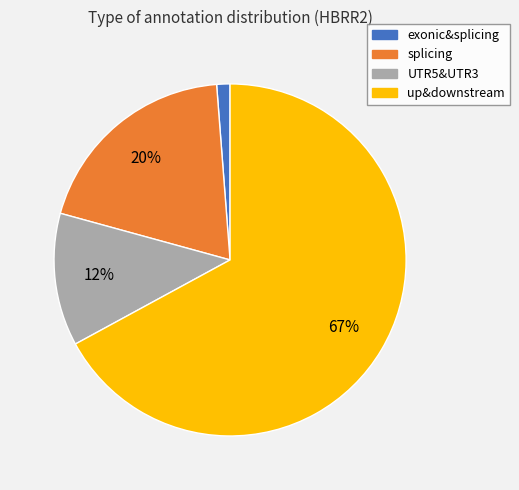

What is the smallest slice in the pie chart?

exonic&splicing